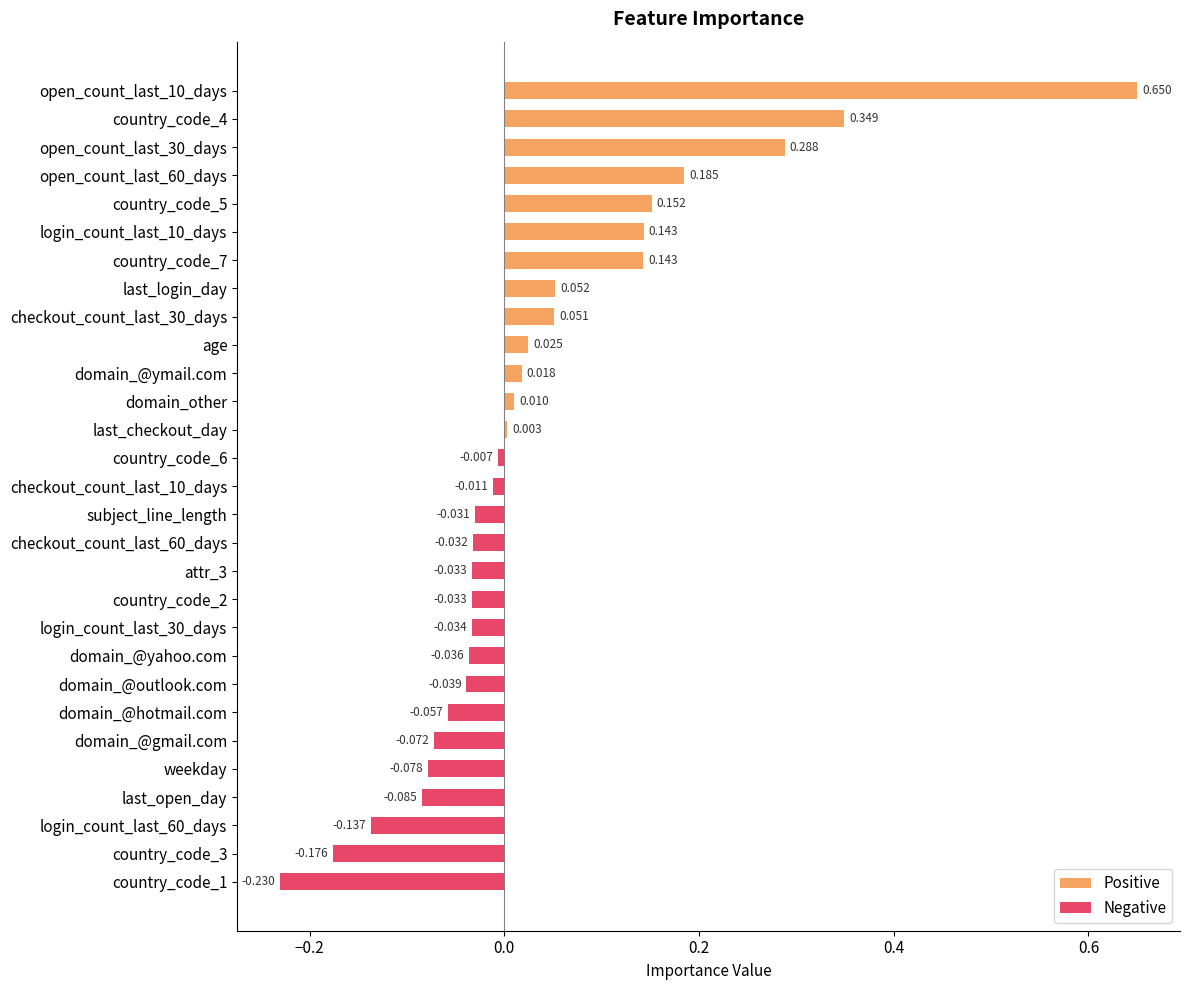

Are the bars horizontal?

Yes